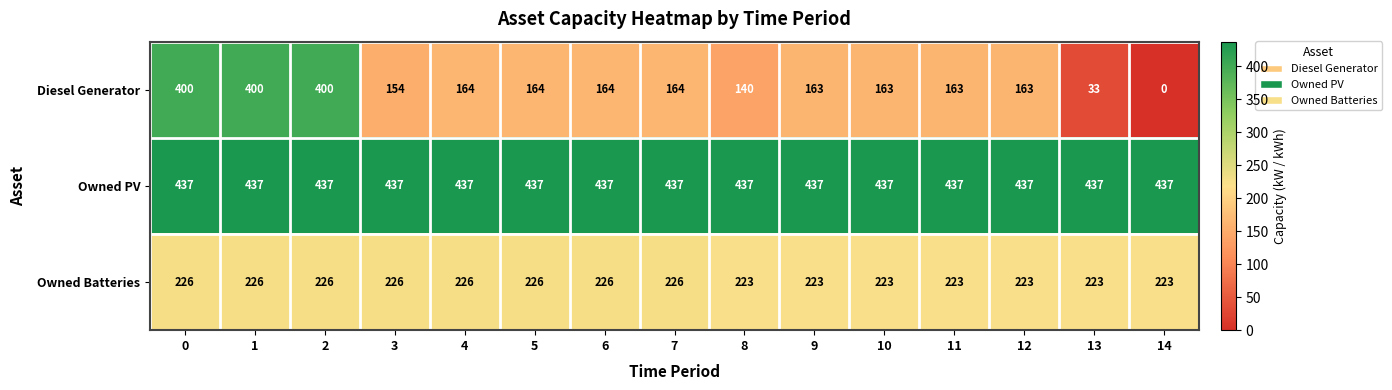

What is the highest value of the Diesel Generator series?

400